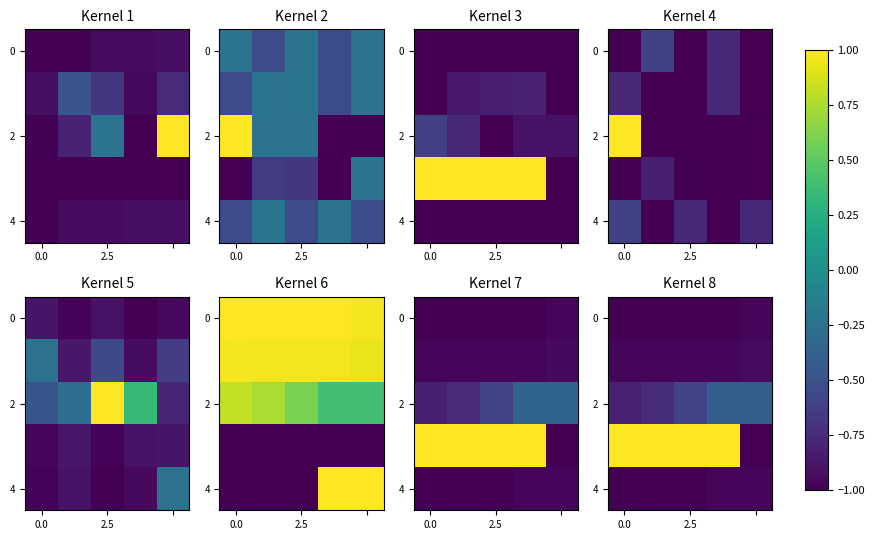

At how many categories does at least one series exceed 0?

4